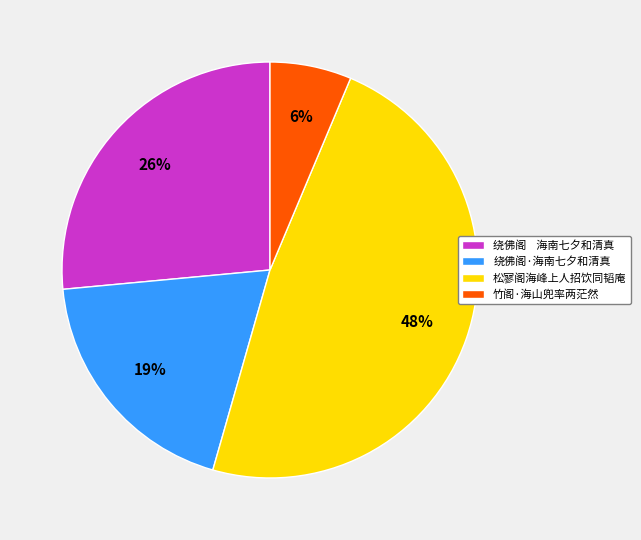

Do 松寥阁海峰上人招饮同韬庵 and 绕佛阁·海南七夕和清真 together represent more than half of the pie?

Yes